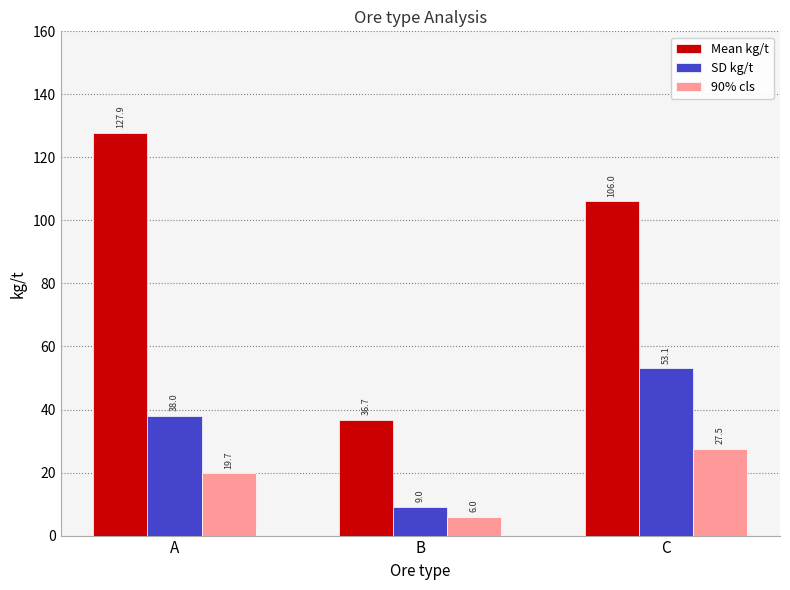

Where is SD kg/t nearest to the value 31?

A